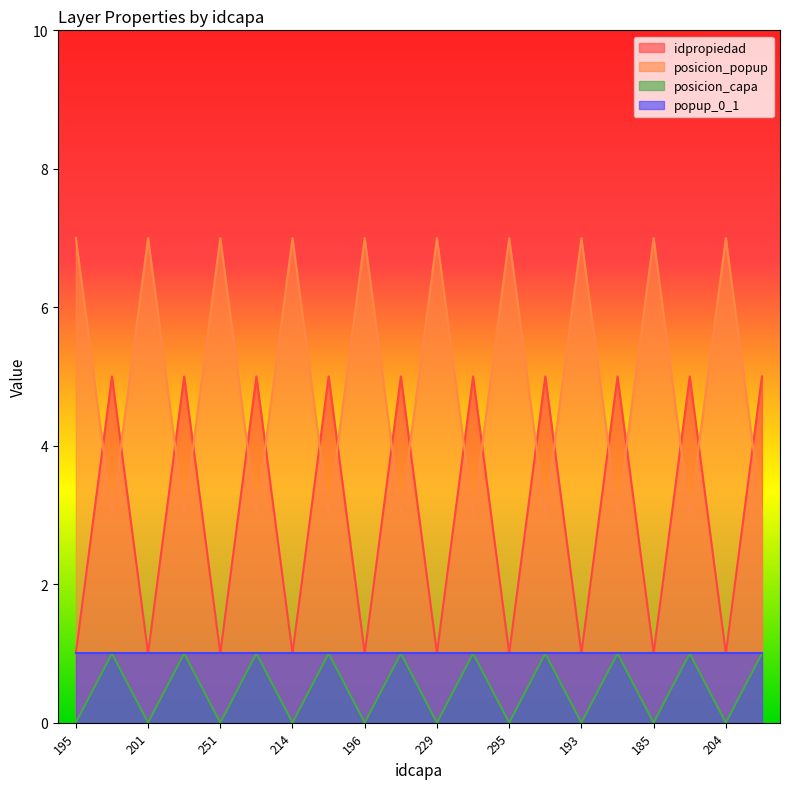

True or false: idpropiedad and posicion_popup intersect in this chart.

True